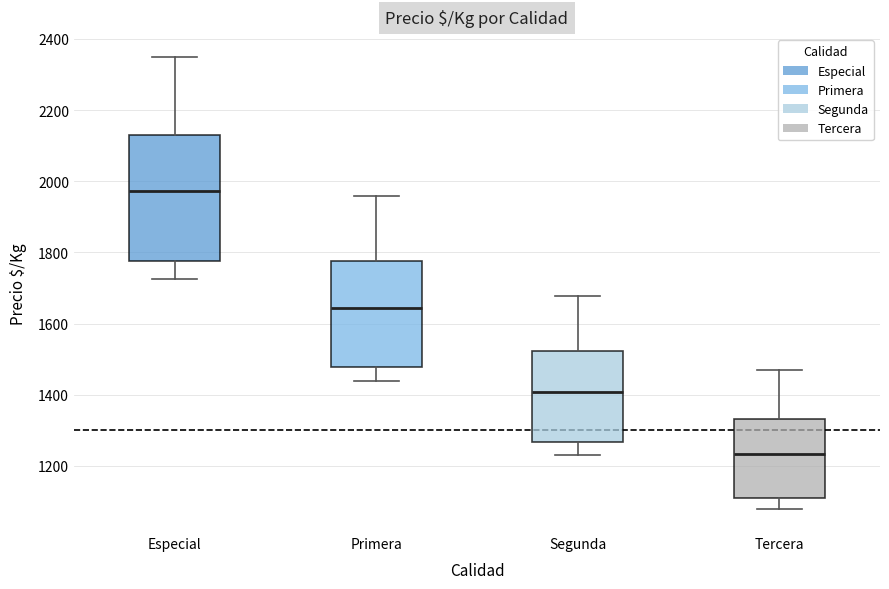

Where does the median line of the box for Tercera sit on the y-axis? The values are not printed on the chart, so give them approximately, as read against the axis.

1240